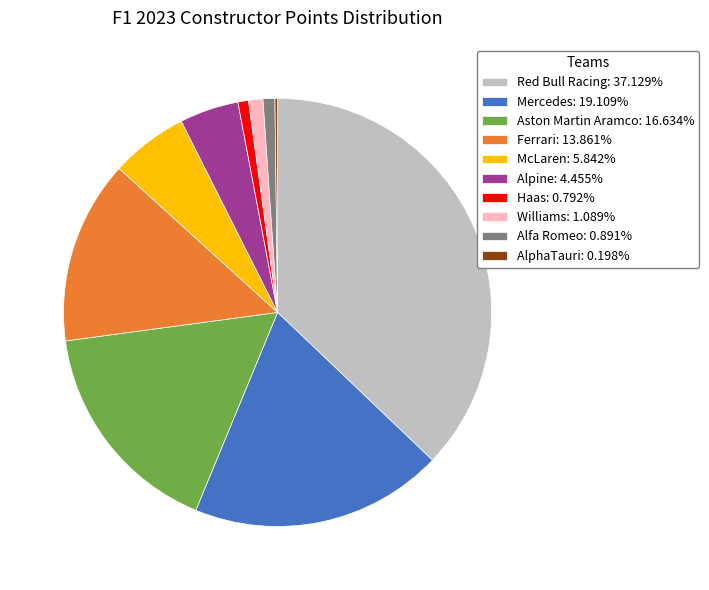

Is there a majority slice in this chart?

No